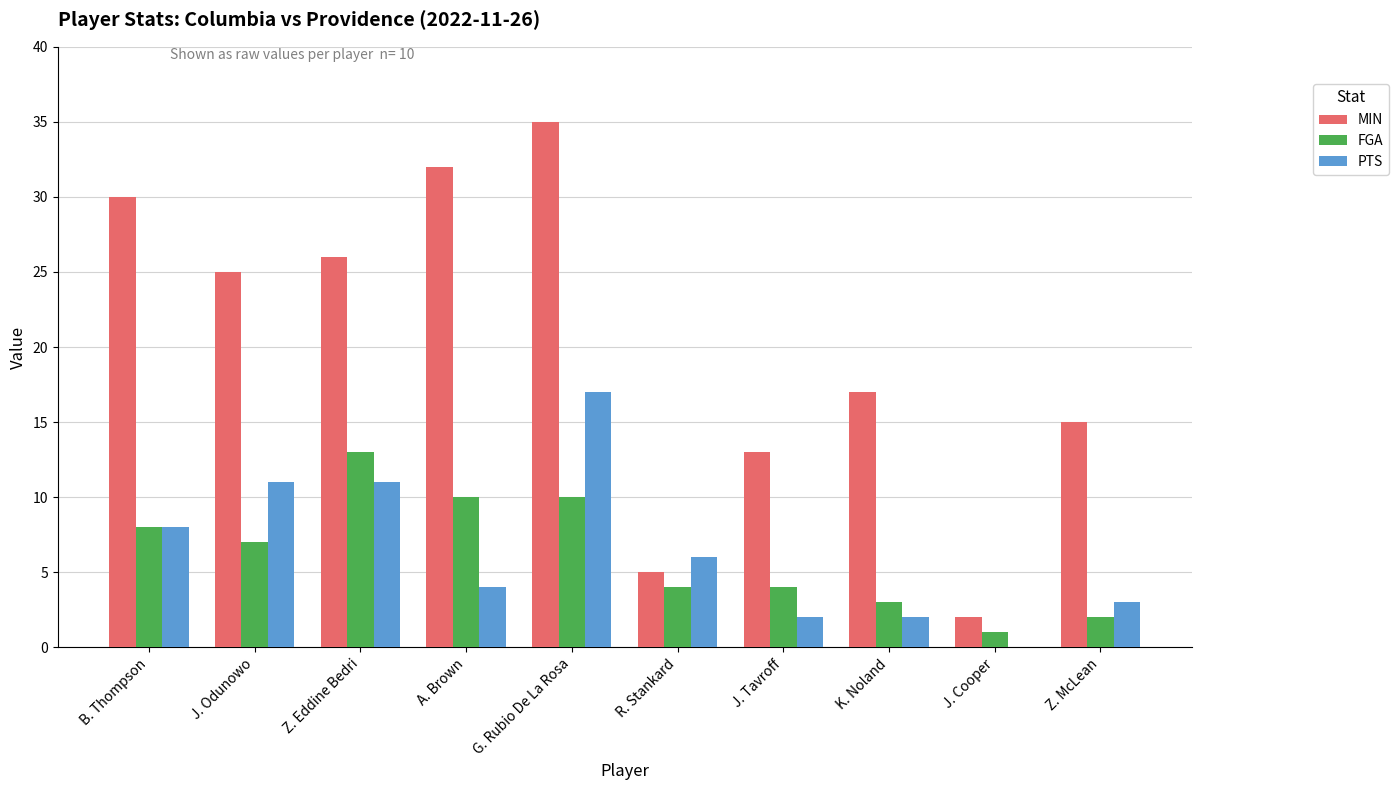

At which label does FGA first exceed 7?

B. Thompson